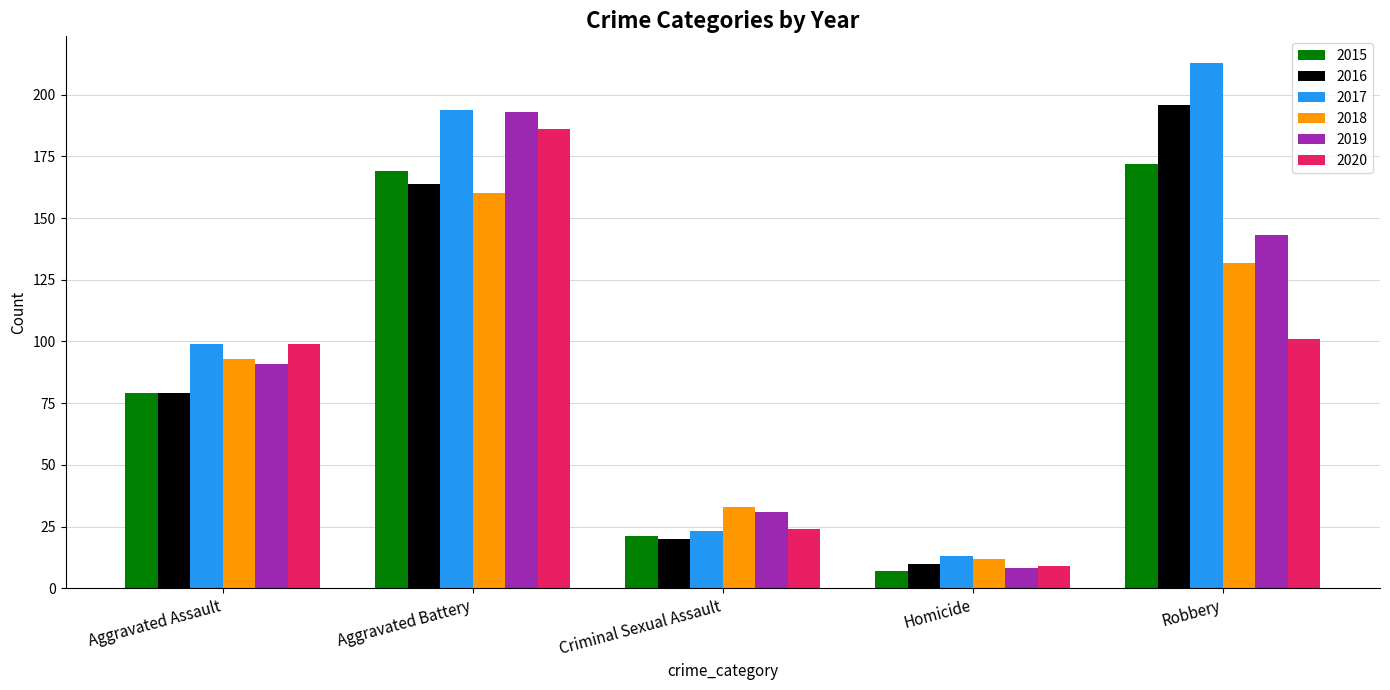

At which category does the chart reach its minimum across all series?

Homicide